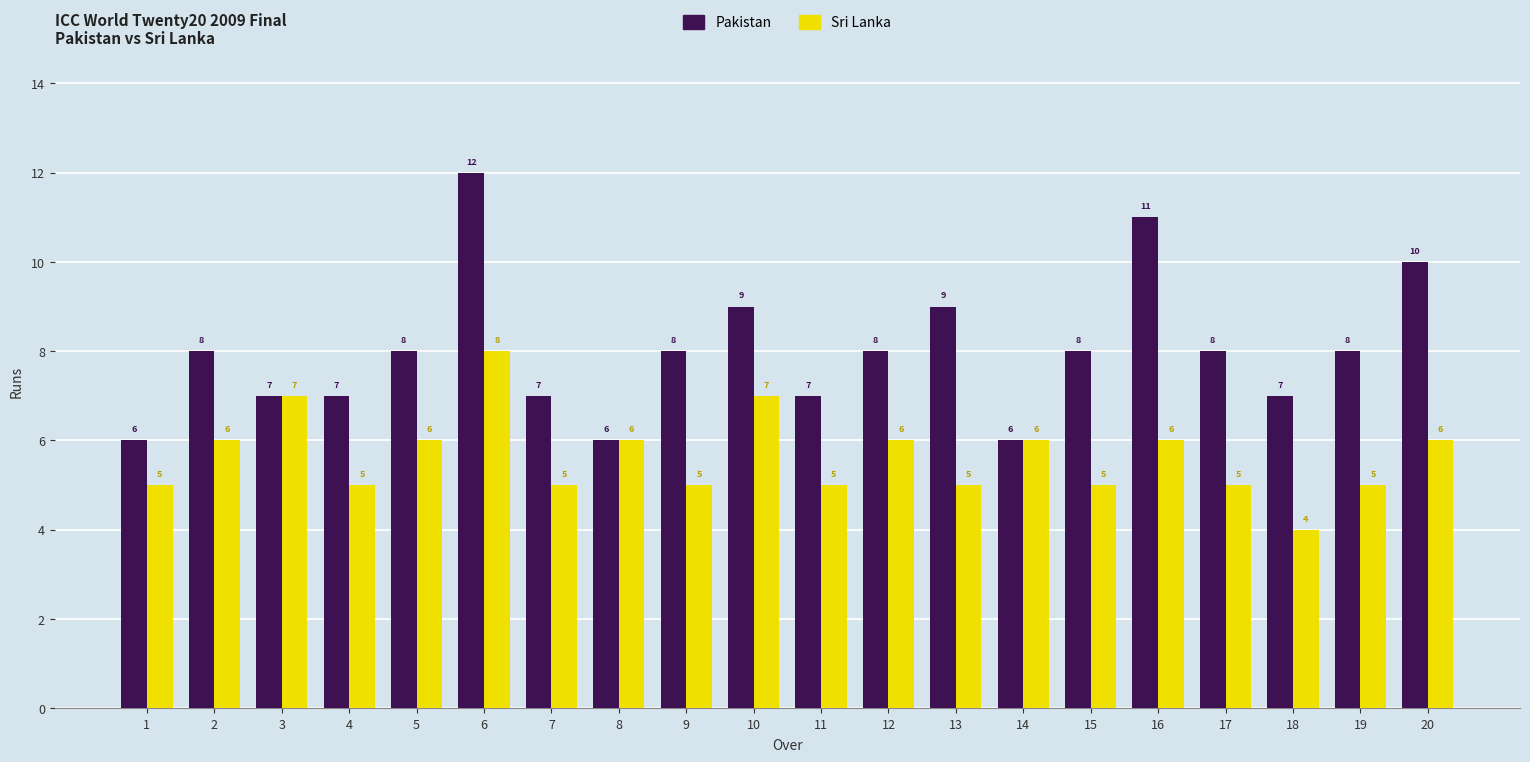

Count the number of categories in the chart.

20